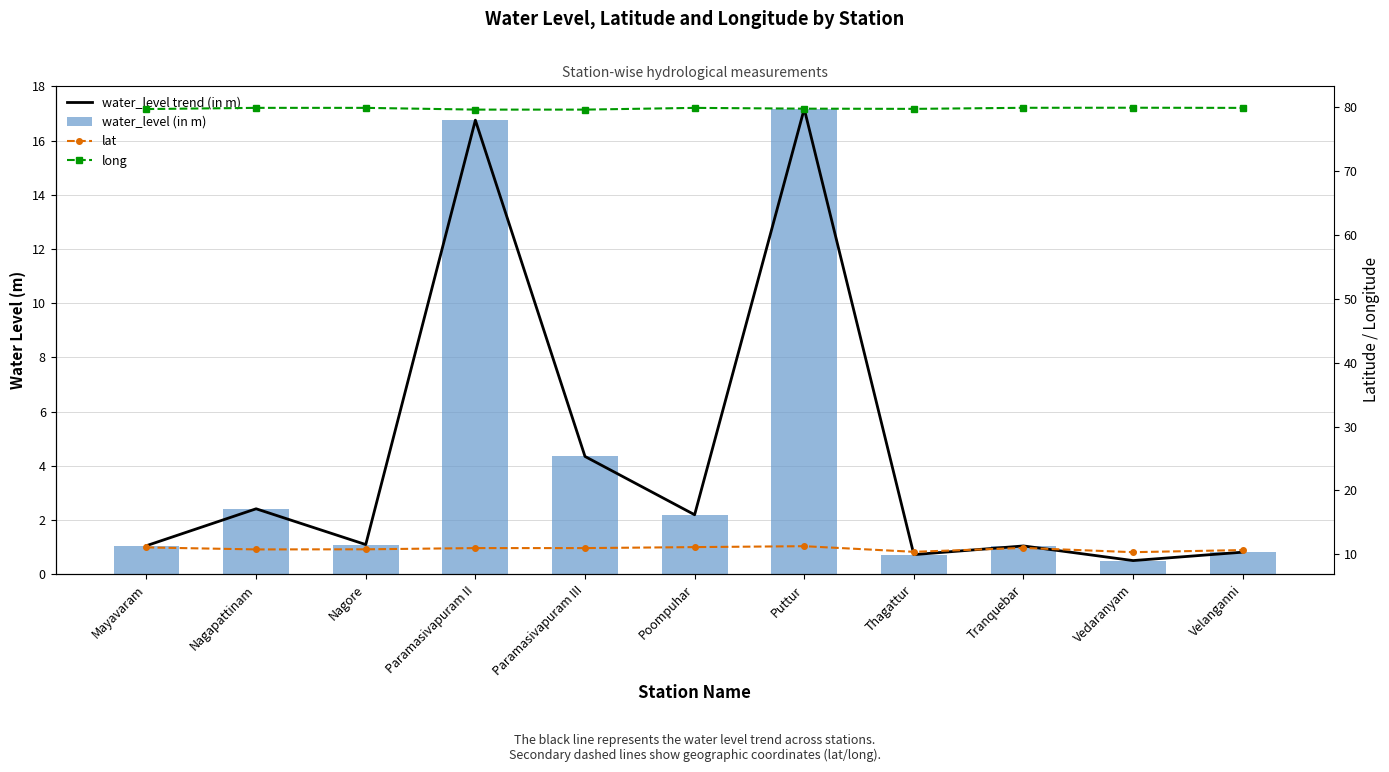

Read the water_level trend (in m) value at Velanganni.

0.8